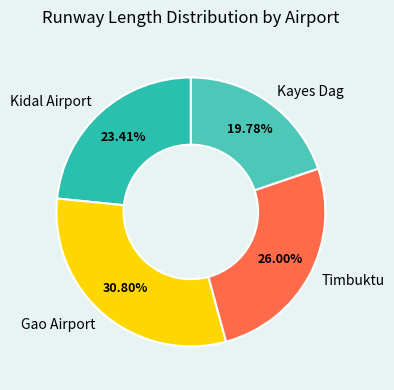

To the nearest percent, what percentage of the pie is Timbuktu?

26%